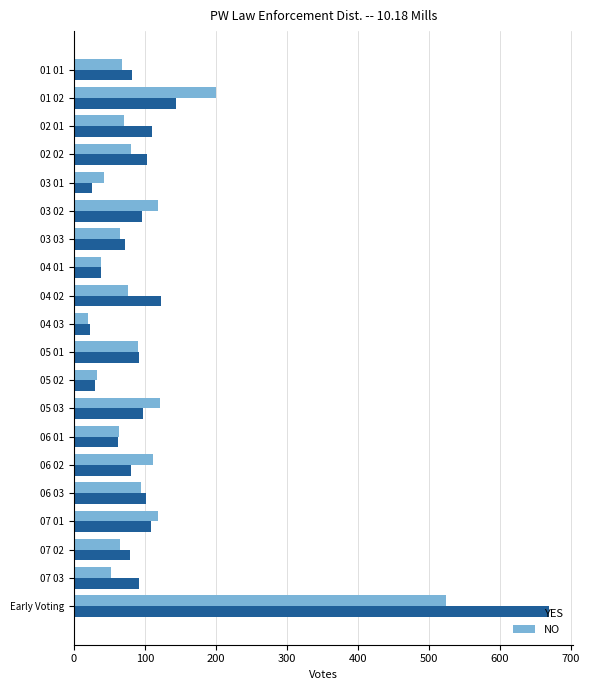

At which label is NO closest to 272?

01 02